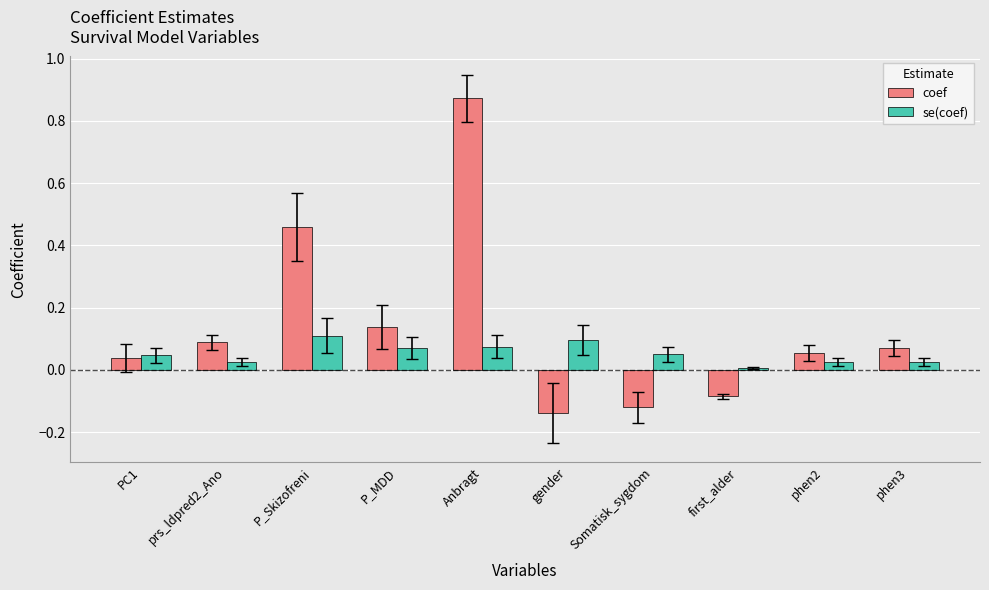

Which label corresponds to the largest value in the chart?

Anbragt